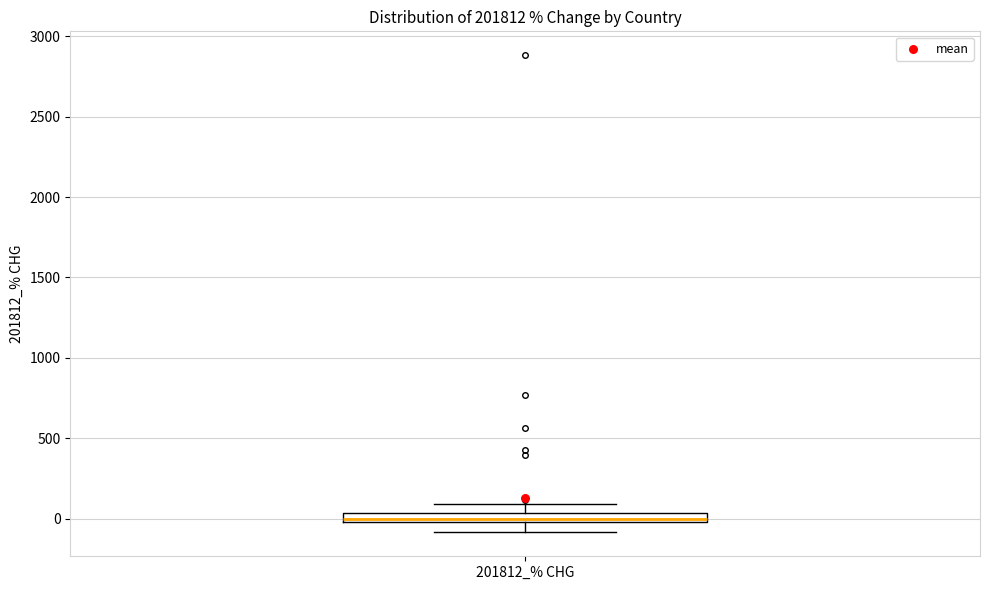

Where is the upper edge of the box for 201812_% CHG on the y-axis? The values are not printed on the chart, so give them approximately, as read against the axis.

50